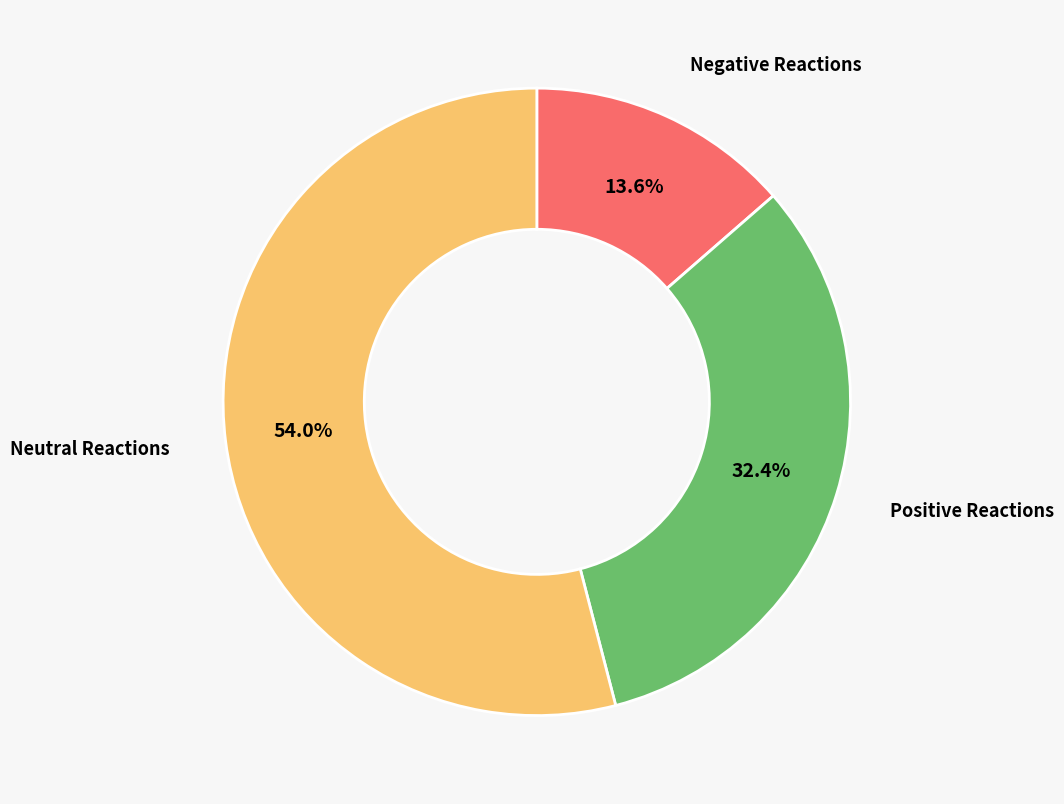

Combined, do Neutral Reactions and Negative Reactions account for over 50%?

Yes